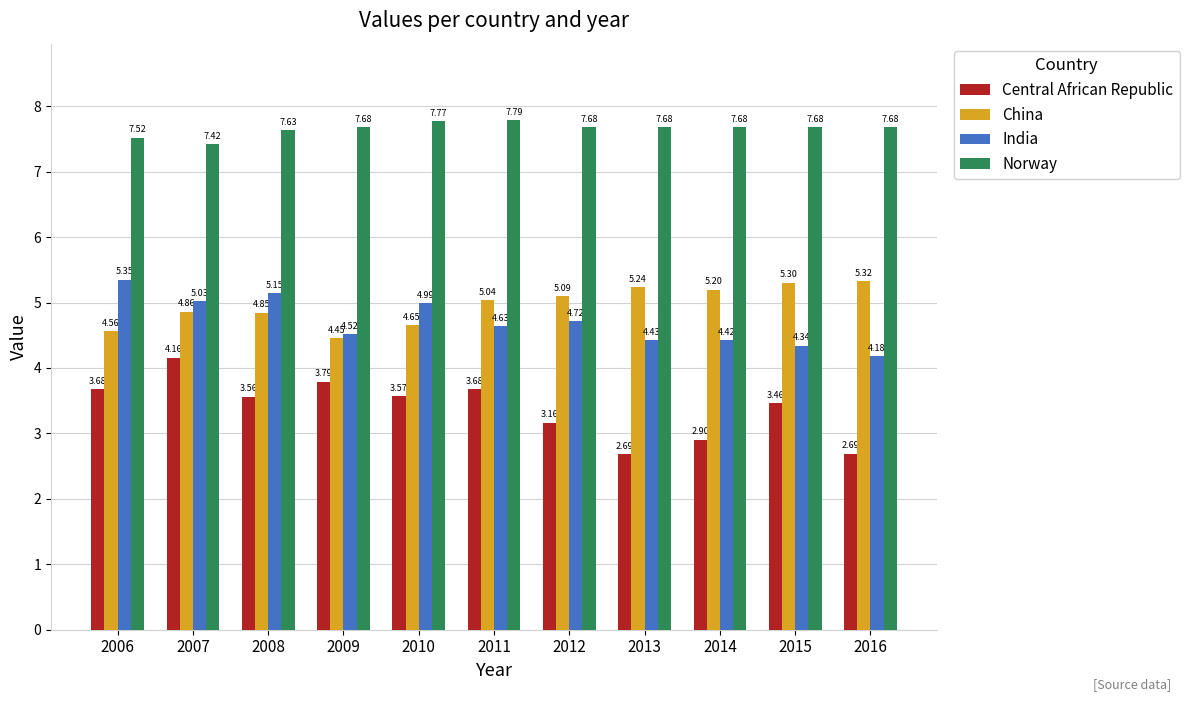

Which series has the widest spread of values?

Central African Republic